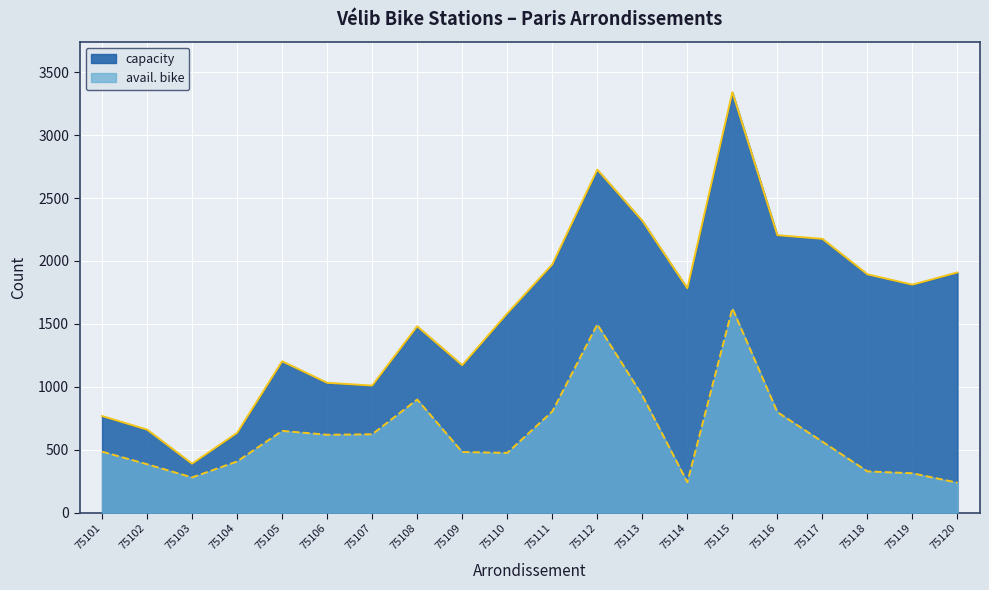

Rank the categories by avail. bike value from lowest to highest.

75120, 75114, 75103, 75119, 75118, 75102, 75104, 75110, 75109, 75101, 75117, 75106, 75107, 75105, 75116, 75111, 75108, 75113, 75112, 75115